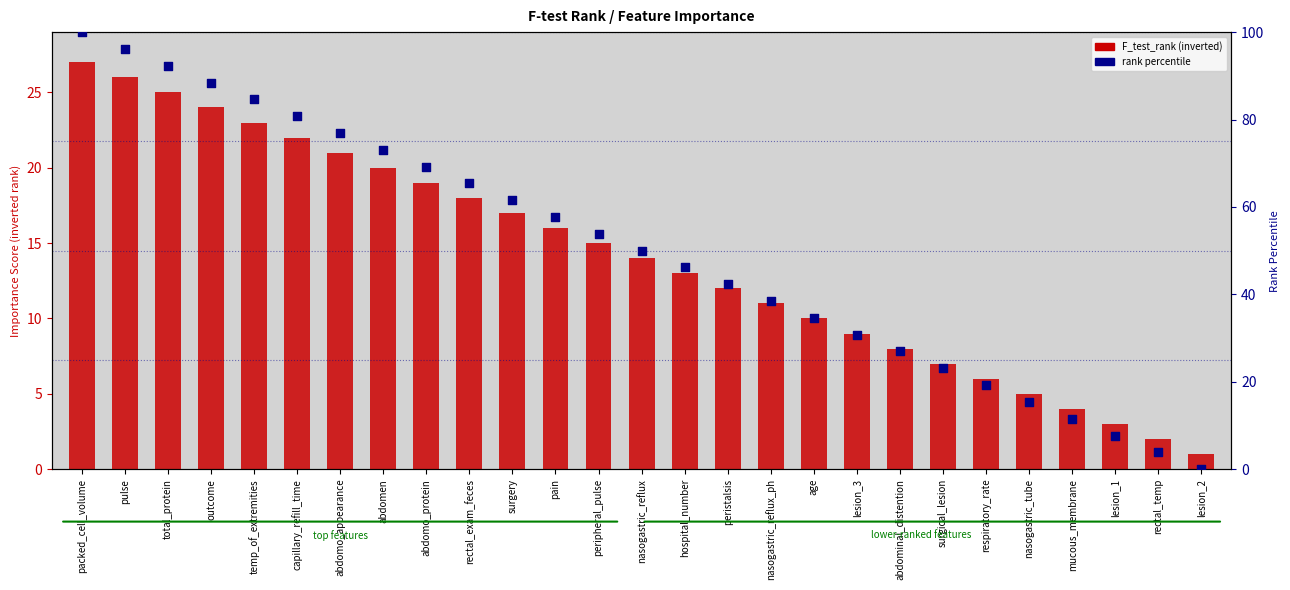

What is the total value across all series at peristalsis?

54.3